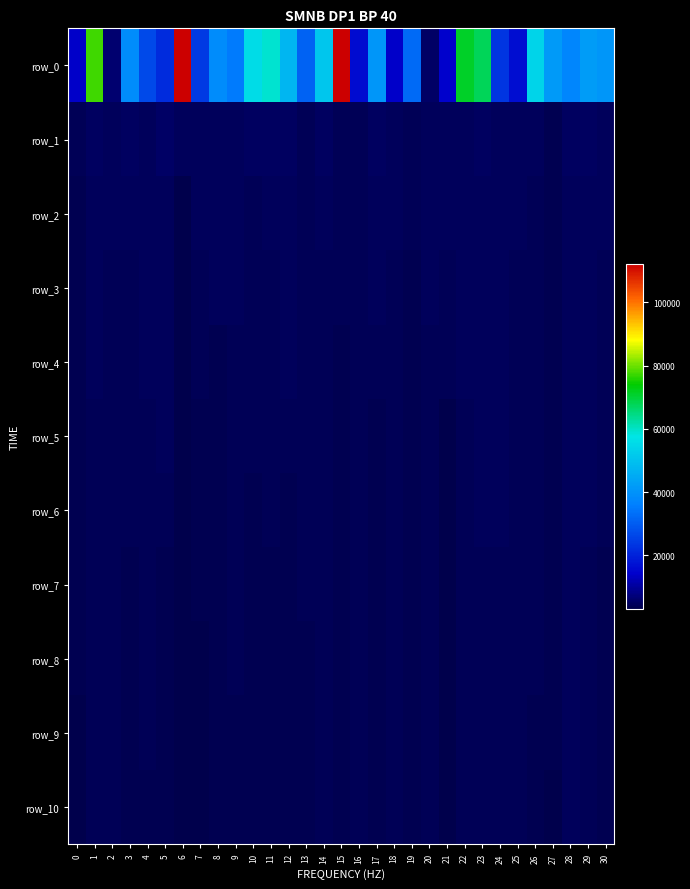

What is the total value across all series at 28?

82880.1